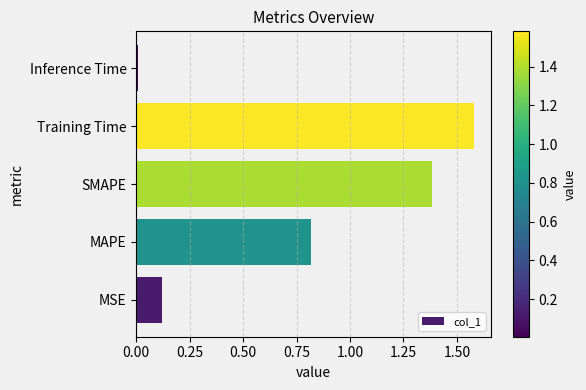

Are the bars horizontal?

Yes